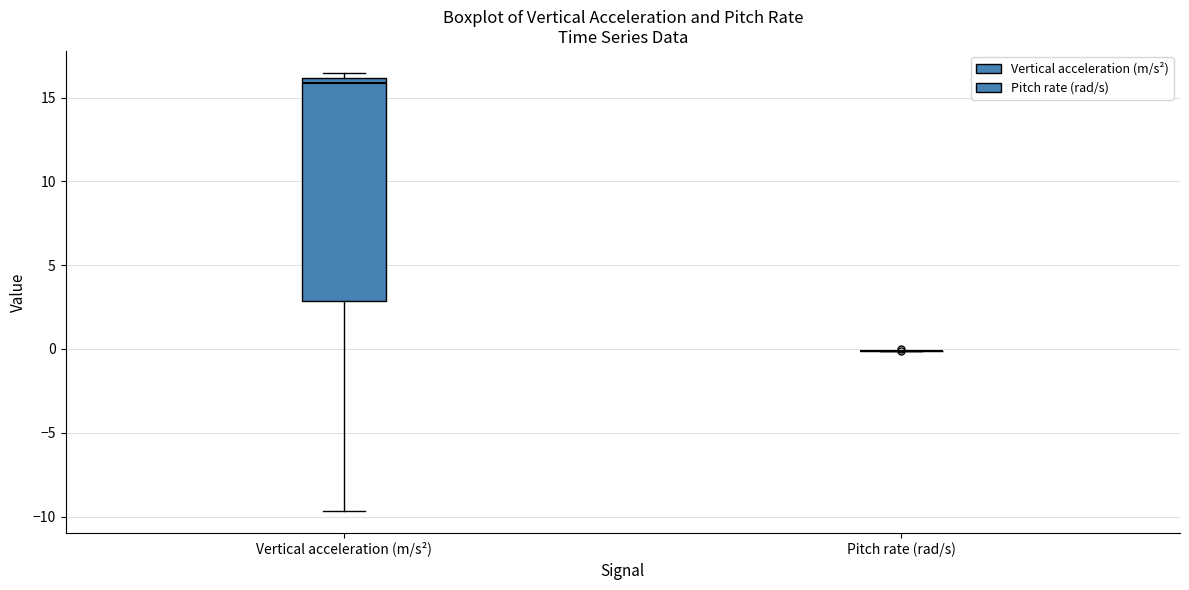

Which box is the tallest, from its lower edge to its upper edge?

Vertical acceleration (m/s²)